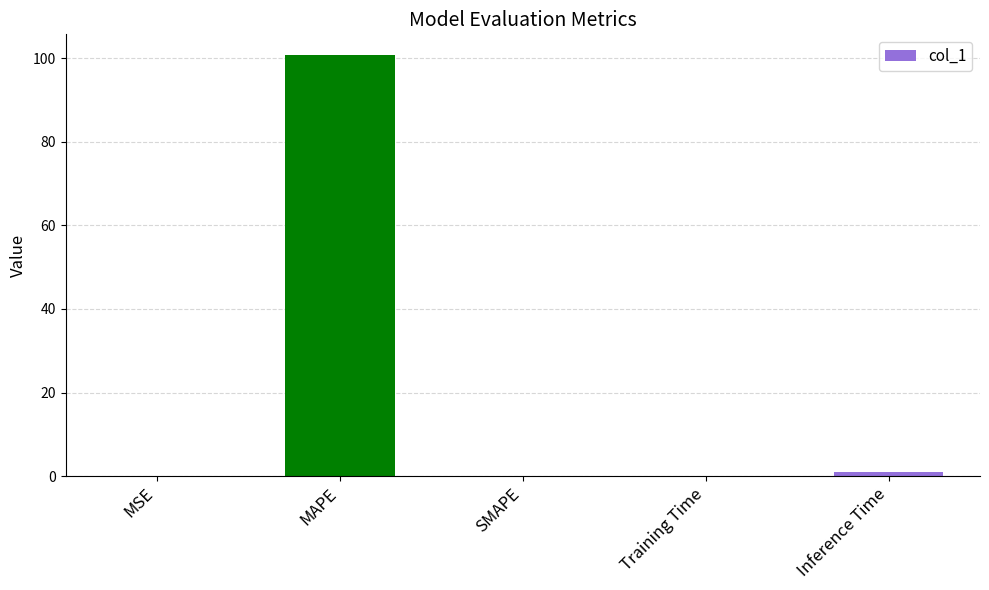

At which category does the chart reach its peak across all series?

MAPE